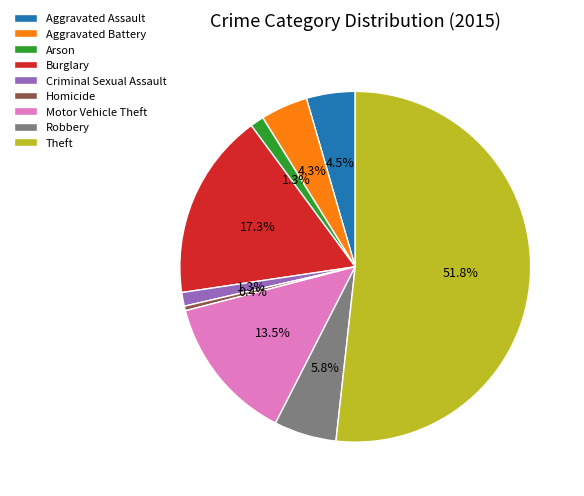

Count the number of slices in the pie.

9